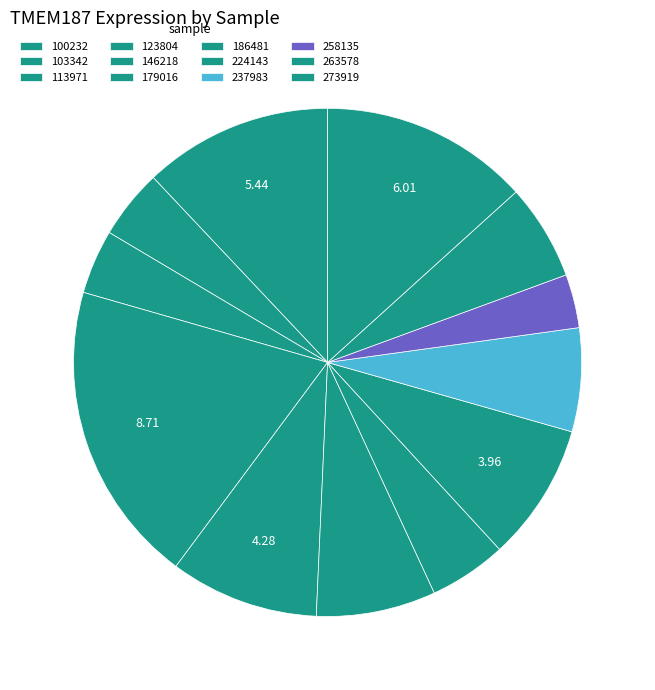

How many slices are in this pie chart?

12